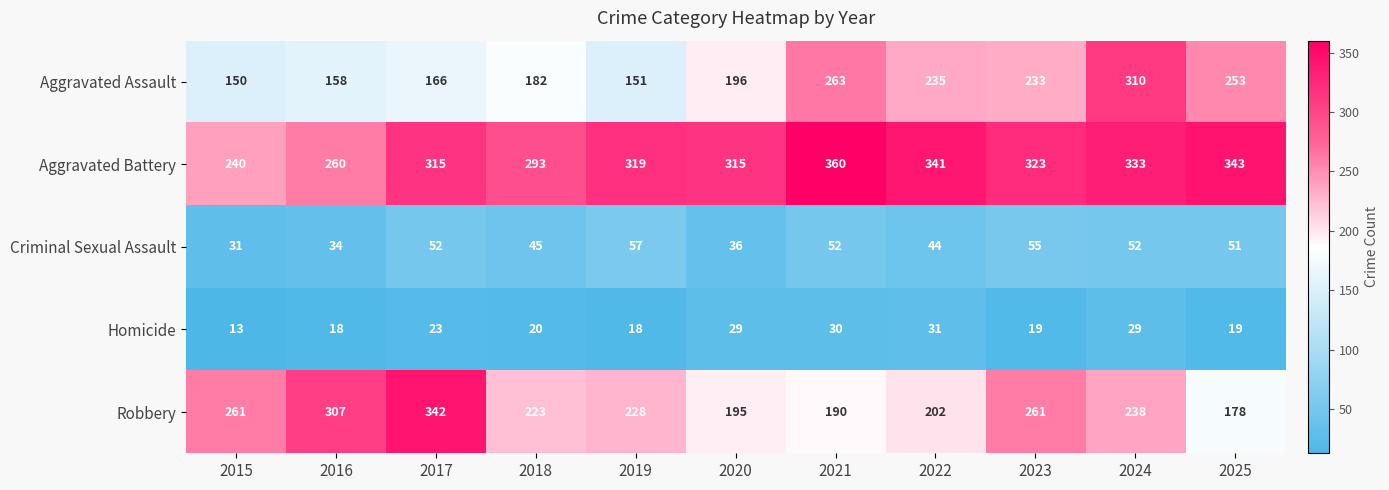

At which label is Aggravated Assault closest to 230?

2023